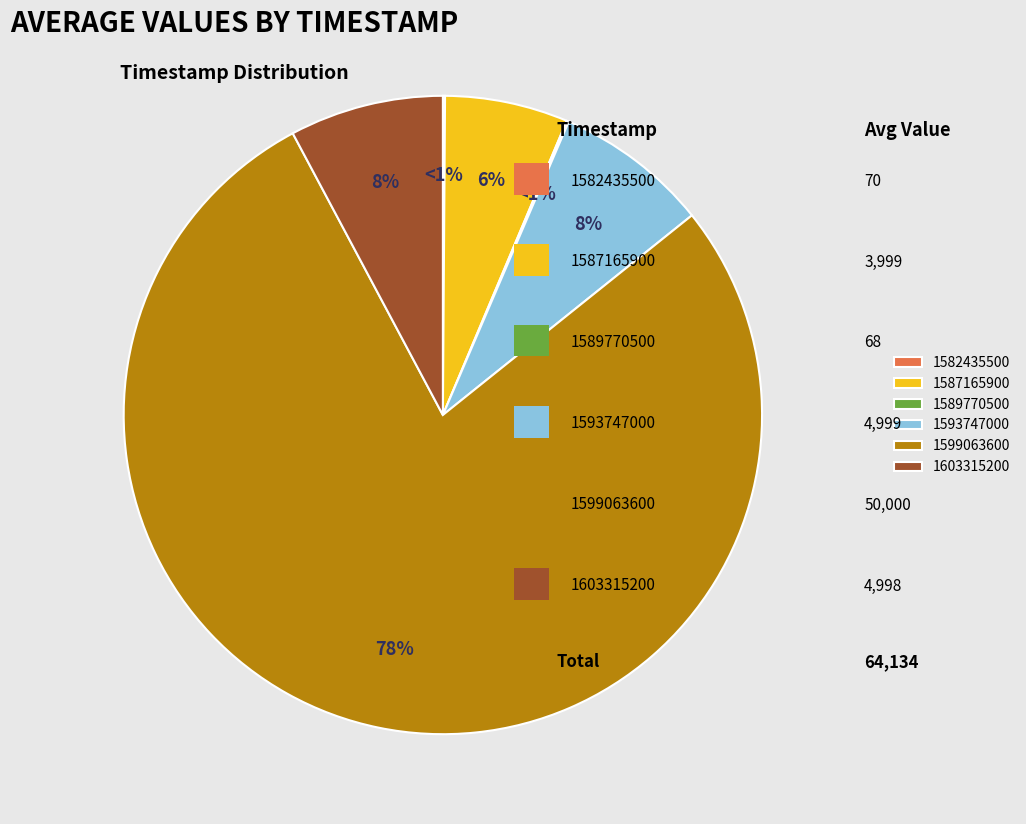

To the nearest percent, what portion does 1599063600 represent?

78%